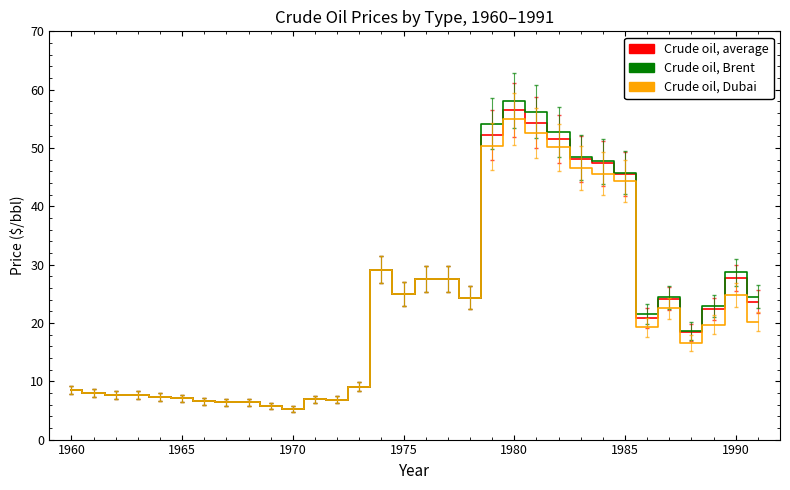

List the series in order of their overall mean, lowest first.

Crude oil, Dubai, Crude oil, average, Crude oil, Brent